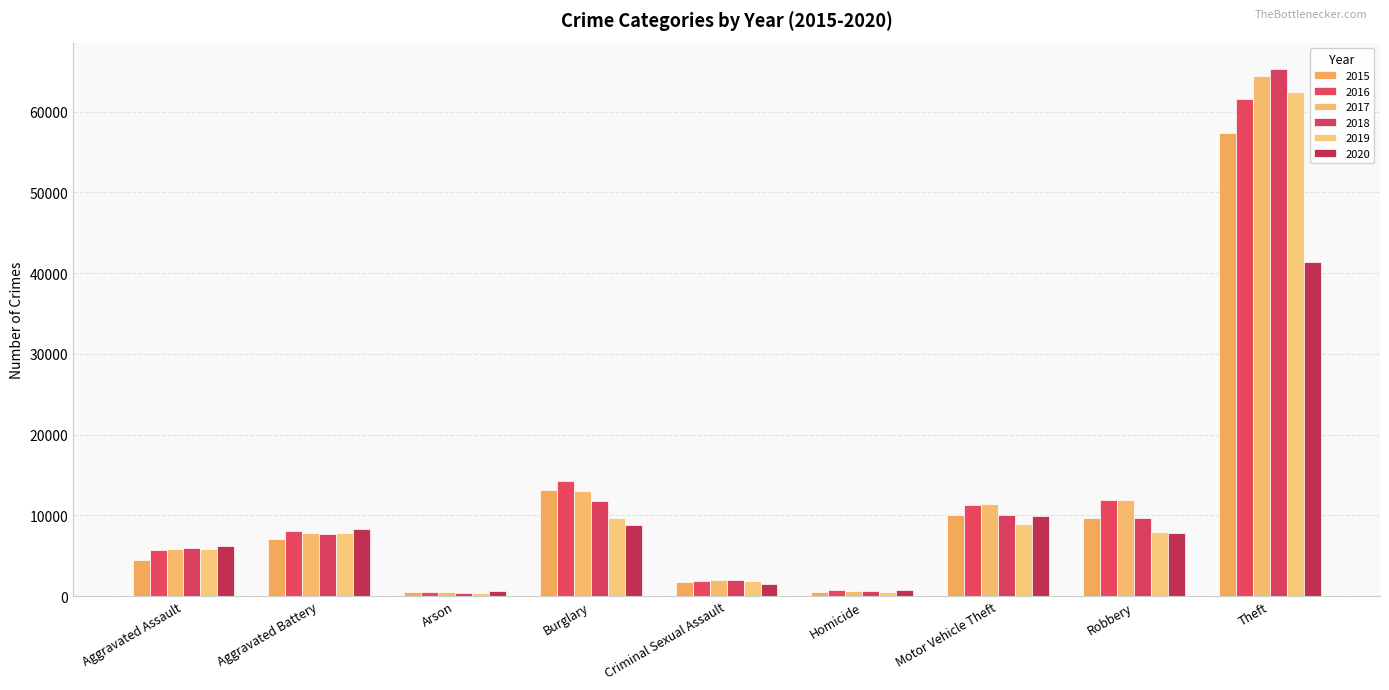

Are the bars horizontal?

No